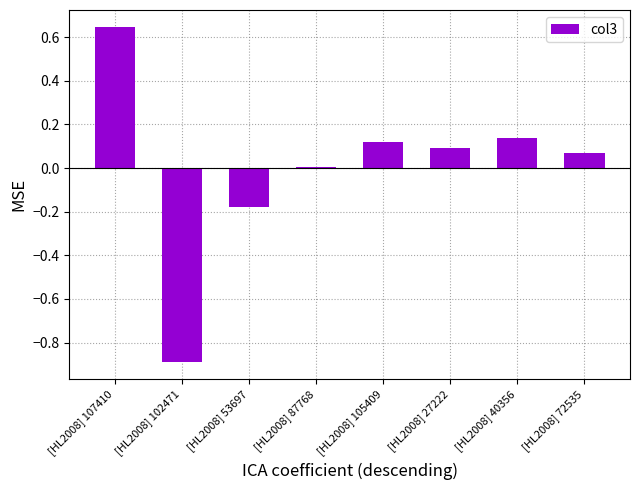

Which category has the highest value across all series?

[HL2008] 107410